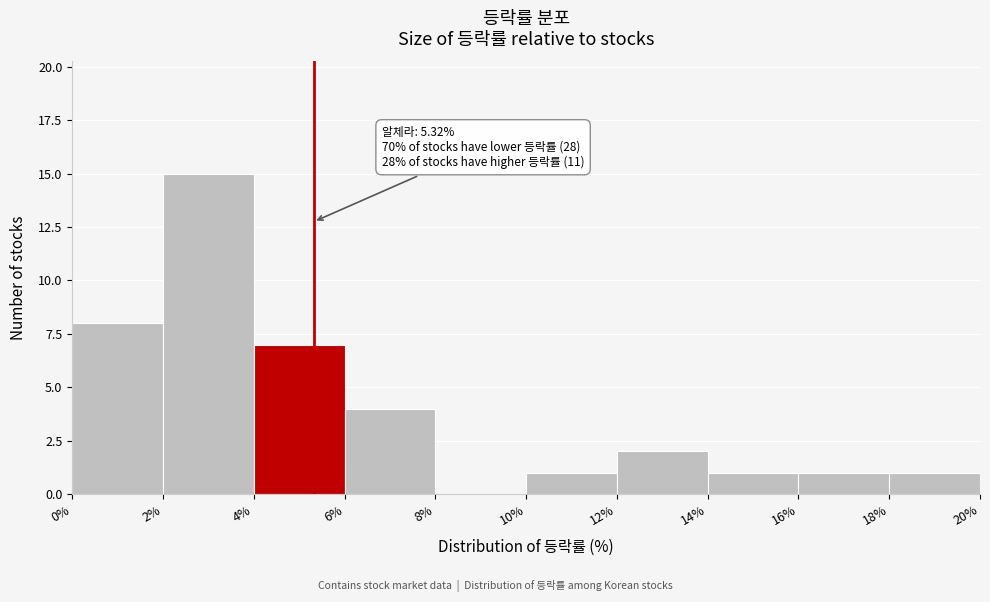

Over which range of the x-axis is the bar tallest?

2% to 4%